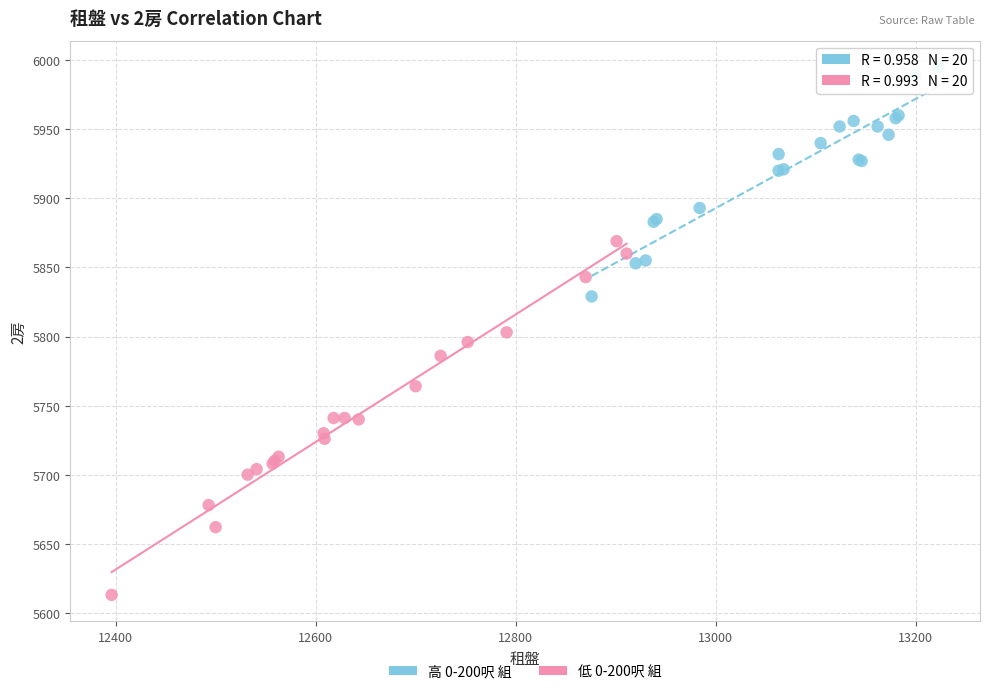

Which series contains the highest Y value?

高 0-200呎 組